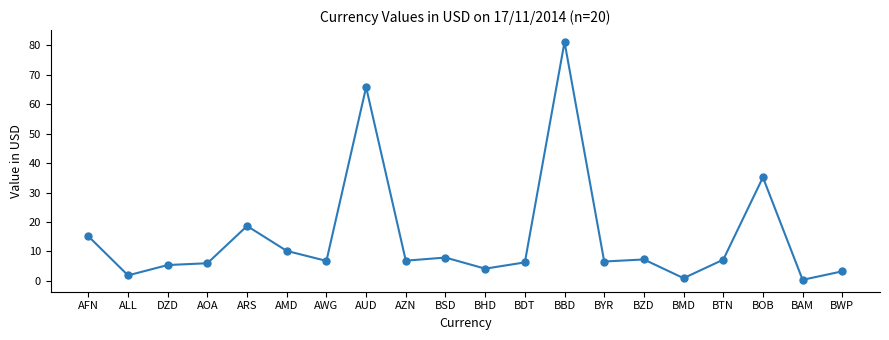

Is it true that the value at AZN is 9.6?

False